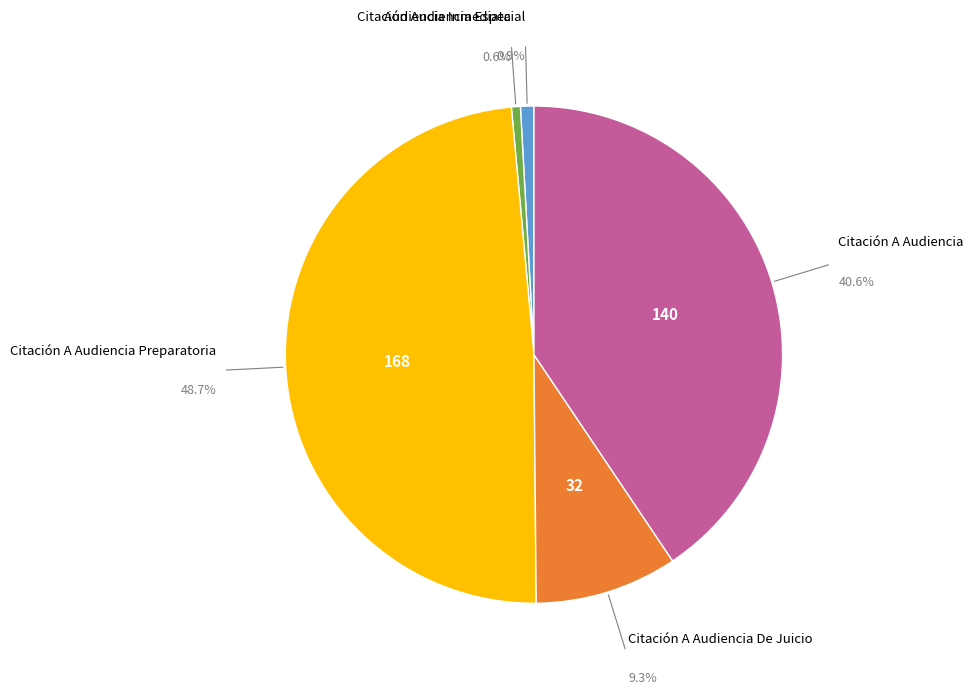

Is there a majority slice in this chart?

No